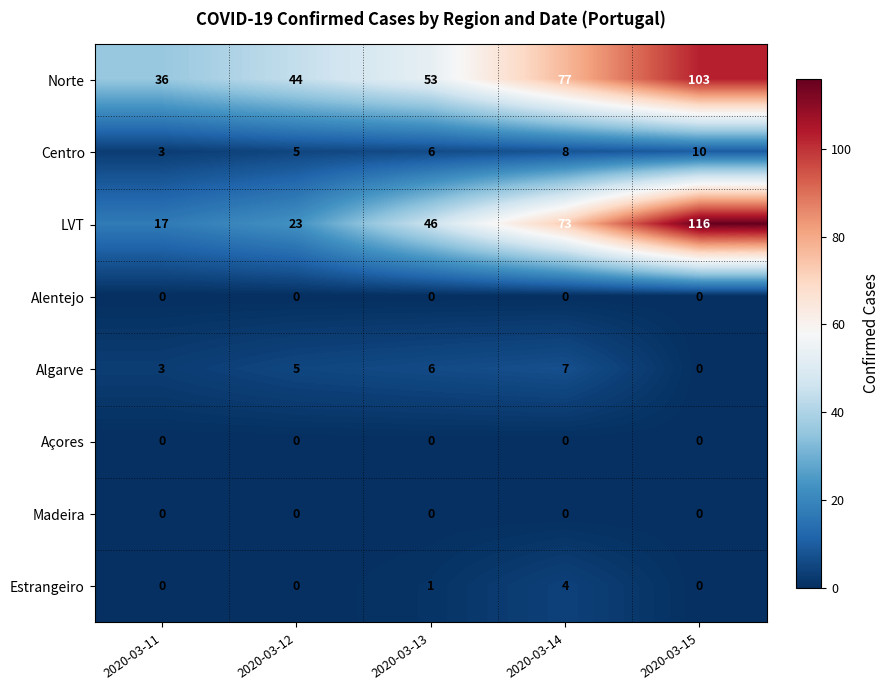

At which category does the chart reach its peak across all series?

2020-03-15